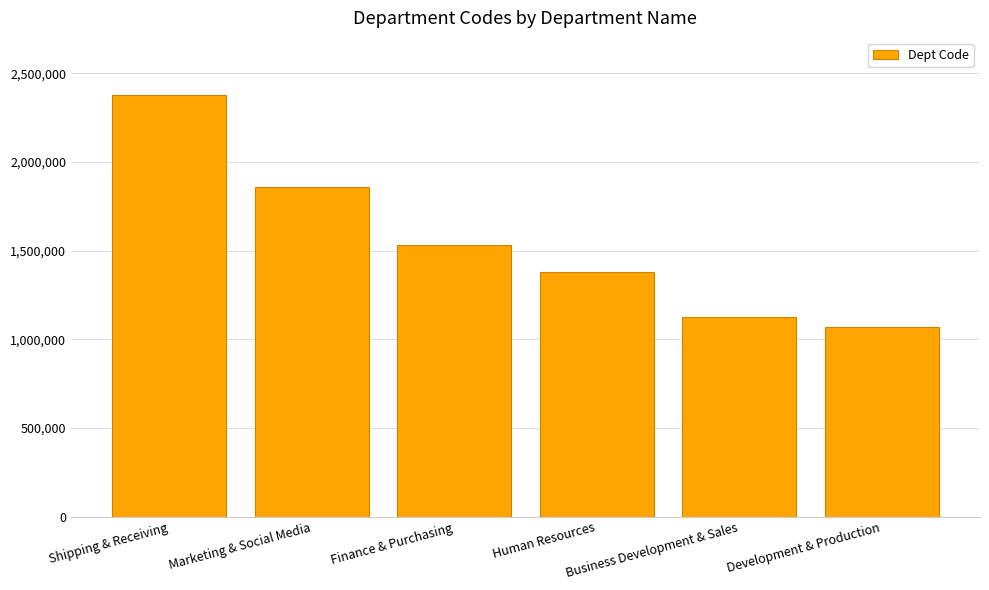

What is the difference between the maximum and minimum values?

1303871